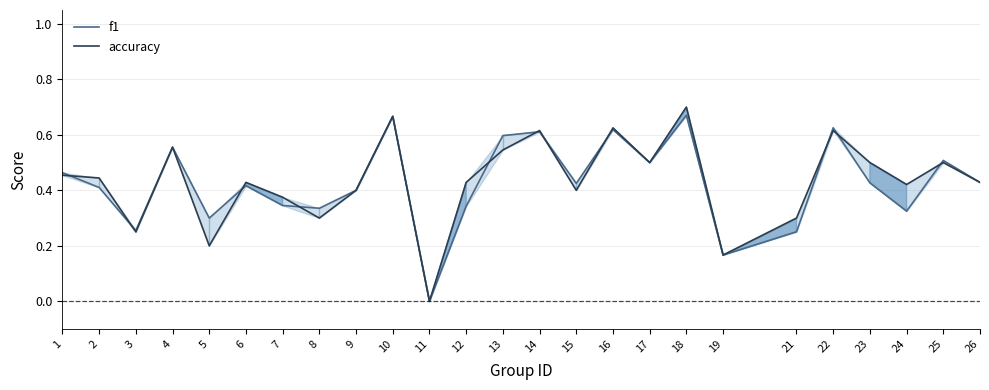

How many series are shown in this chart?

2